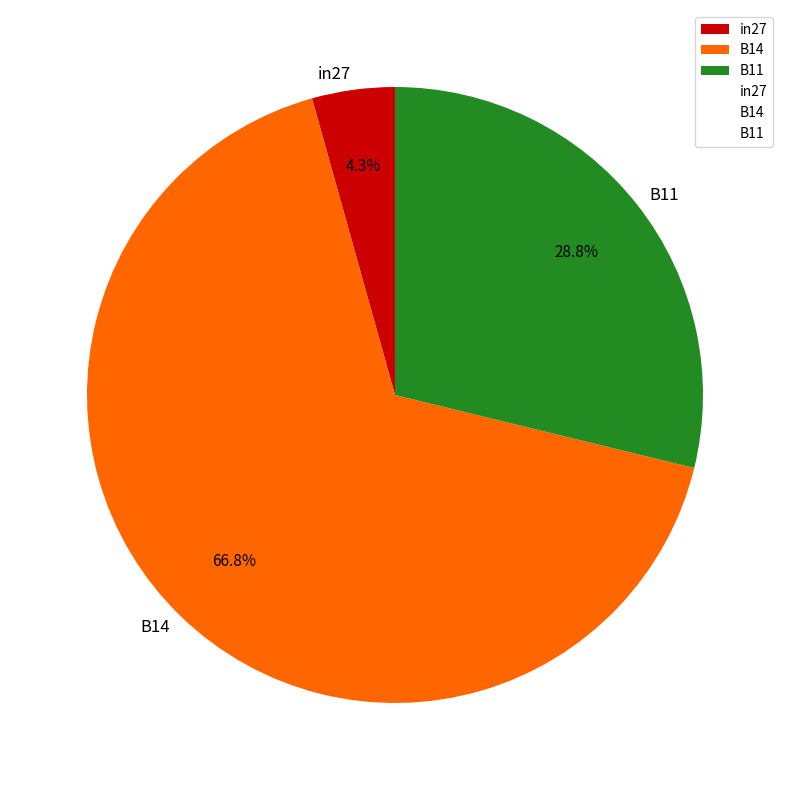

Which has a higher value, B11 or in27?

B11